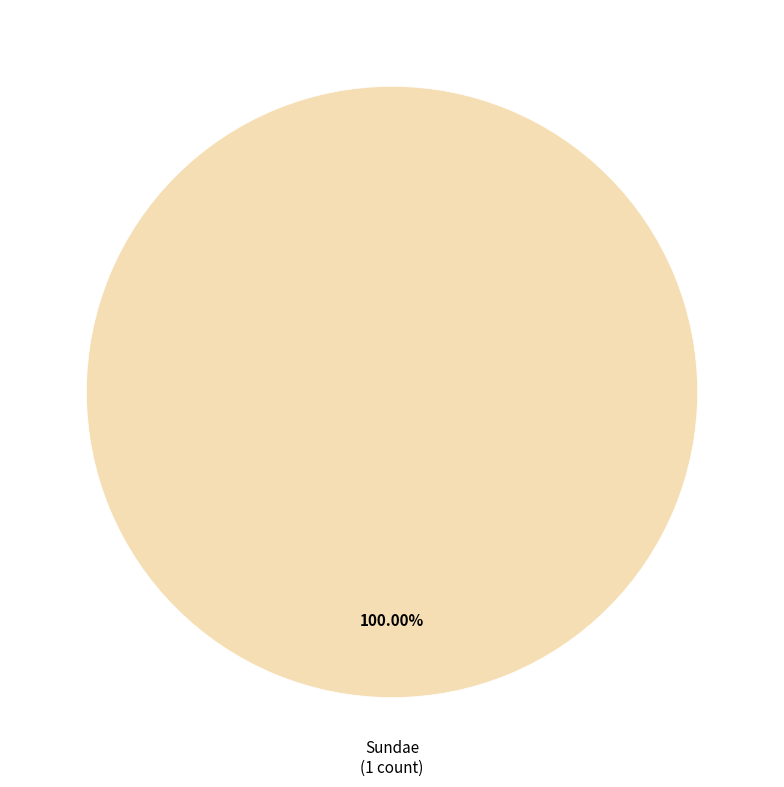

Is there any slice that represents more than half of the pie?

Yes